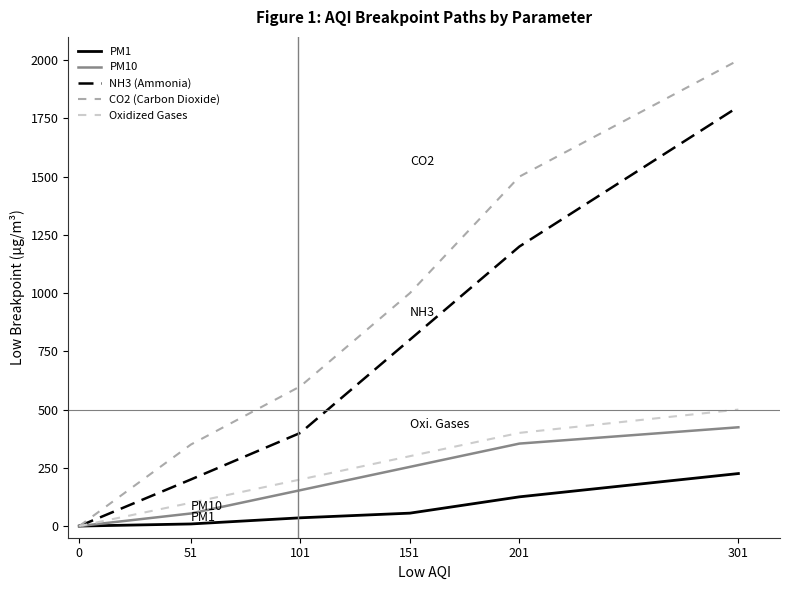

Rank the series at 201 from lowest to highest value.

PM1, PM10, Oxidized Gases, NH3 (Ammonia), CO2 (Carbon Dioxide)